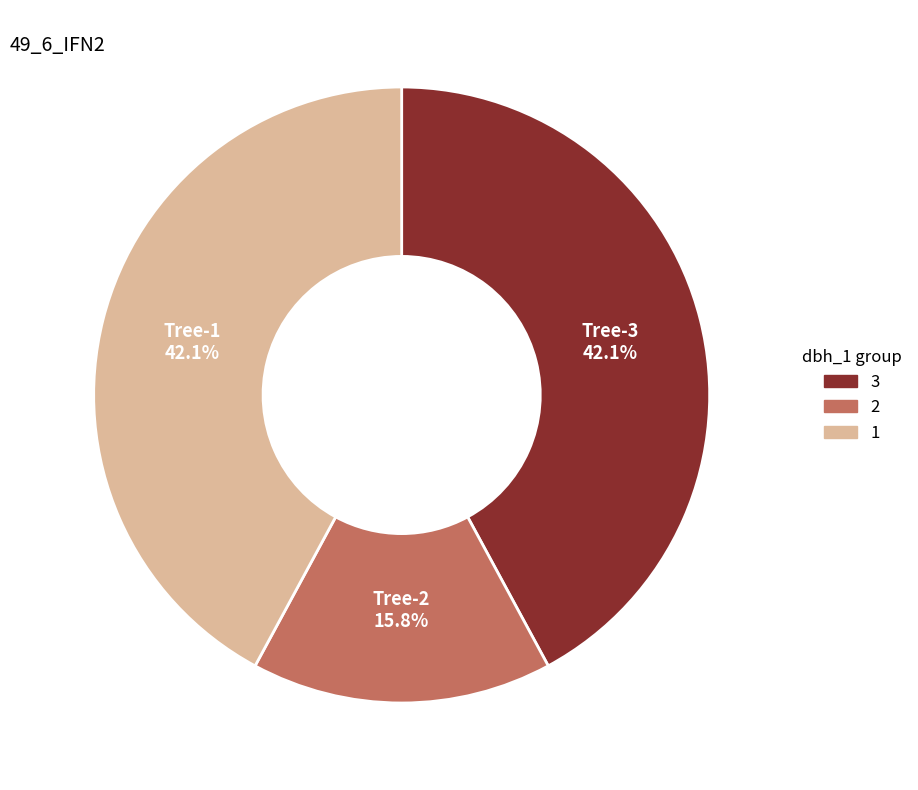

Count the number of slices in the pie.

3